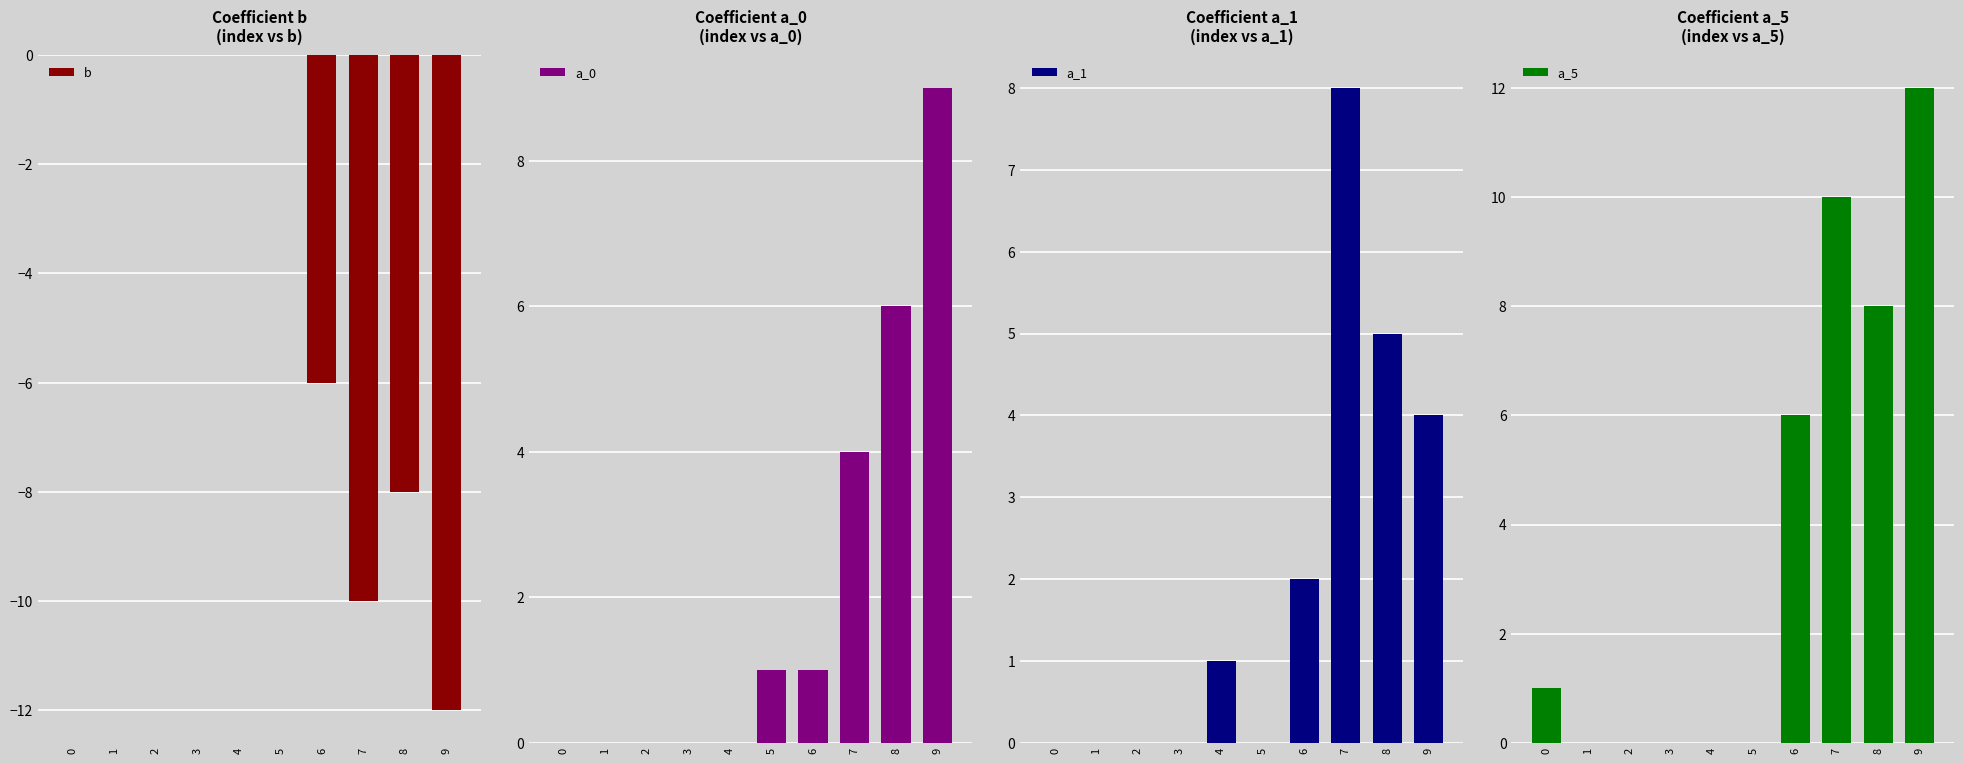

Reading left to right, extract all data points from this chart.

b: 0=0	1=0	2=0	3=0	4=0	5=0	6=-6	7=-10	8=-8	9=-12
a_0: 0=0	1=0	2=0	3=0	4=0	5=1	6=1	7=4	8=6	9=9
a_1: 0=0	1=0	2=0	3=0	4=1	5=0	6=2	7=8	8=5	9=4
a_5: 0=1	1=0	2=0	3=0	4=0	5=0	6=6	7=10	8=8	9=12